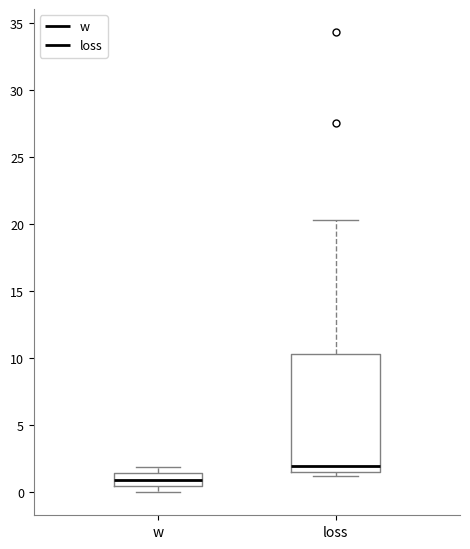

Where is the lower edge of the box for w on the y-axis? The values are not printed on the chart, so give them approximately, as read against the axis.

0.5